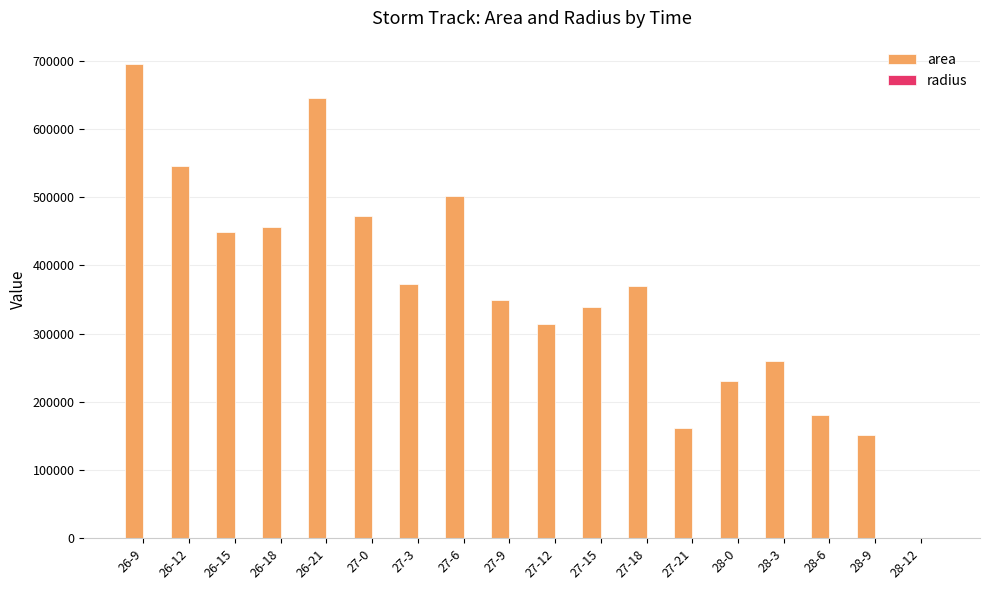

How many groups of bars are there?

18